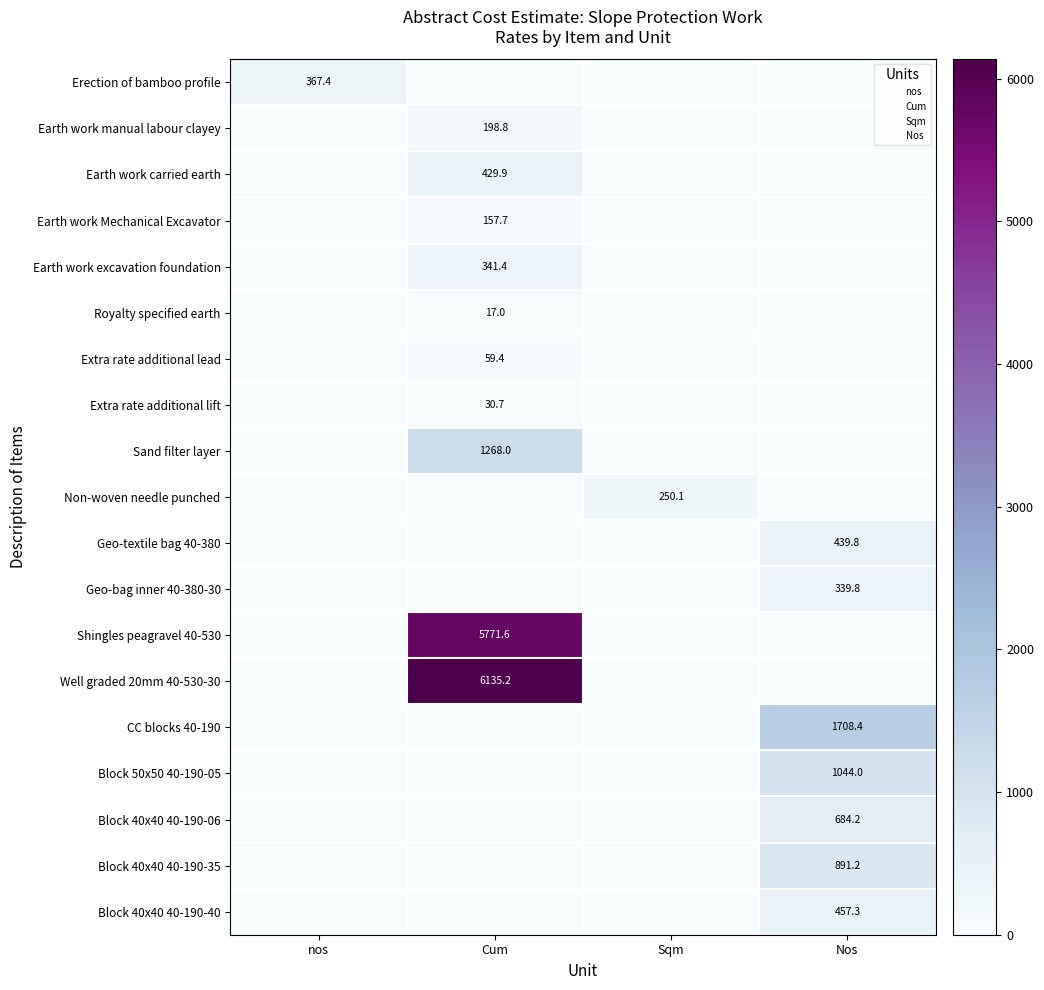

Rank the series by their maximum value, from highest to lowest.

Well graded 20mm 40-530-30, Shingles peagravel 40-530, CC blocks 40-190, Sand filter layer, Block 50x50 40-190-05, Block 40x40 40-190-35, Block 40x40 40-190-06, Block 40x40 40-190-40, Geo-textile bag 40-380, Earth work carried earth, Erection of bamboo profile, Earth work excavation foundation, Geo-bag inner 40-380-30, Non-woven needle punched, Earth work manual labour clayey, Earth work Mechanical Excavator, Extra rate additional lead, Extra rate additional lift, Royalty specified earth